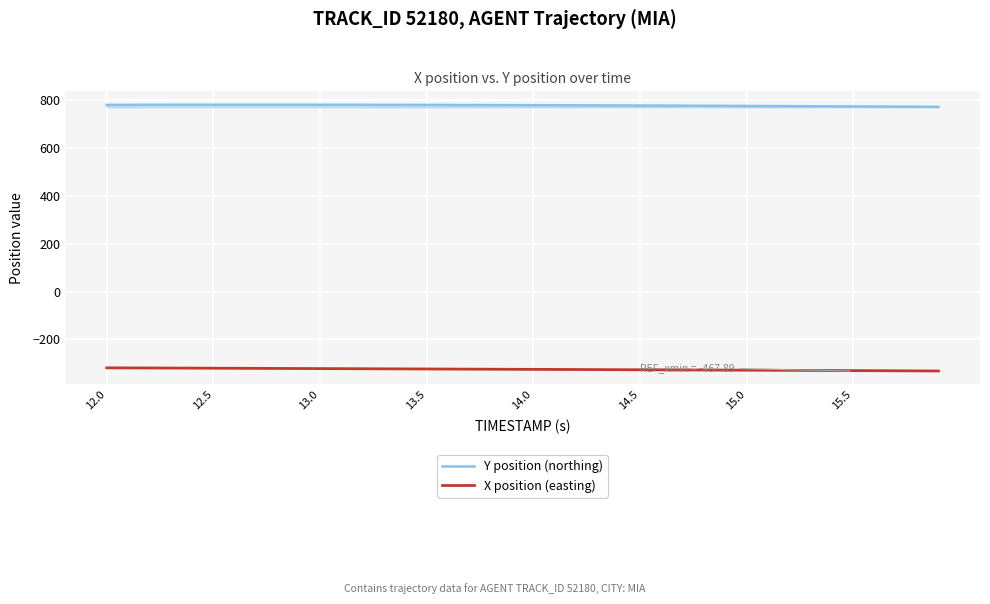

List the series in order of their overall mean, highest first.

Y position (northing), X position (easting)